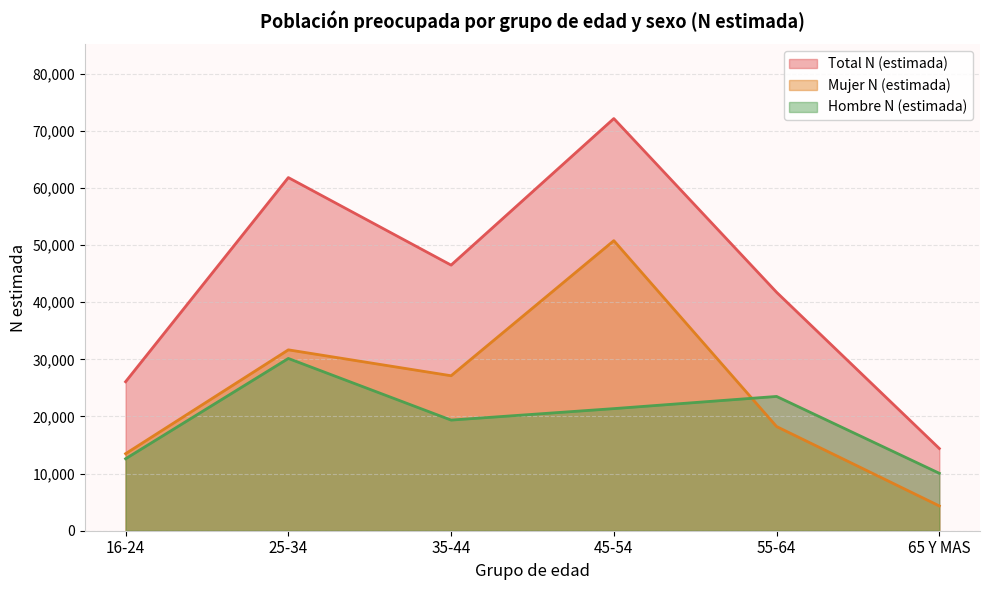

Is the value of Hombre N (estimada) at 55-64 greater than the value of Mujer N (estimada) at 16-24?

Yes